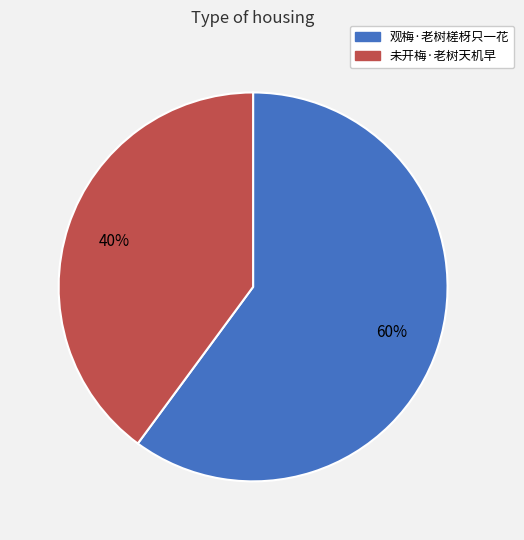

Count the number of slices in the pie.

2